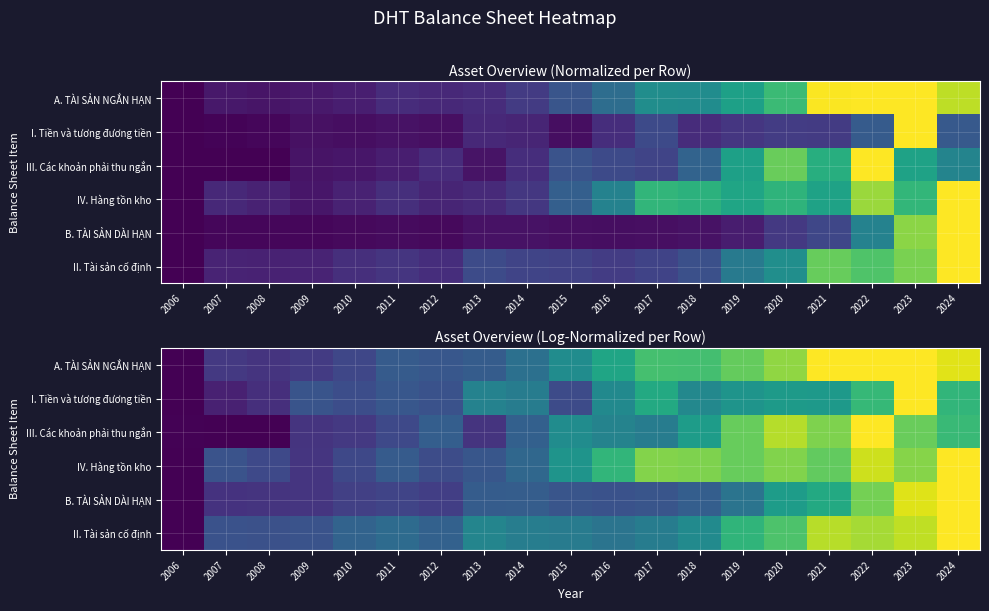

Between 2008 and 2017, which series saw the biggest shift?

IV. Hàng tồn kho